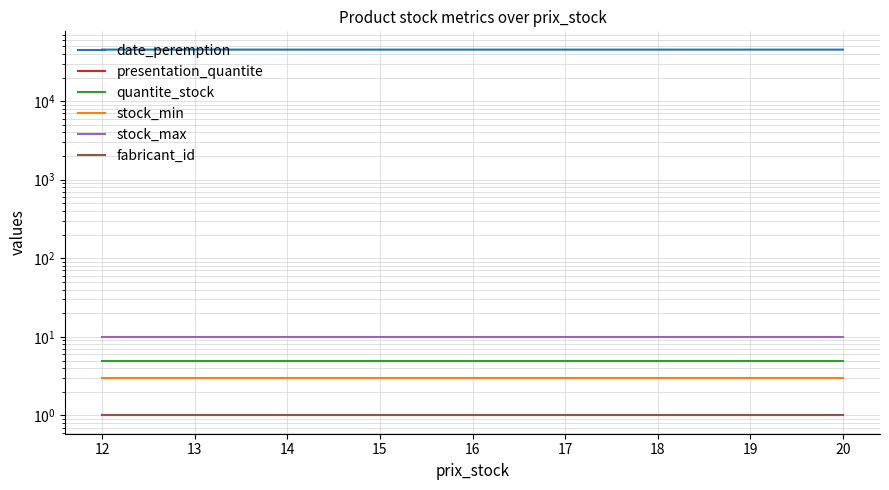

Between 14 and 12, which is larger?

14